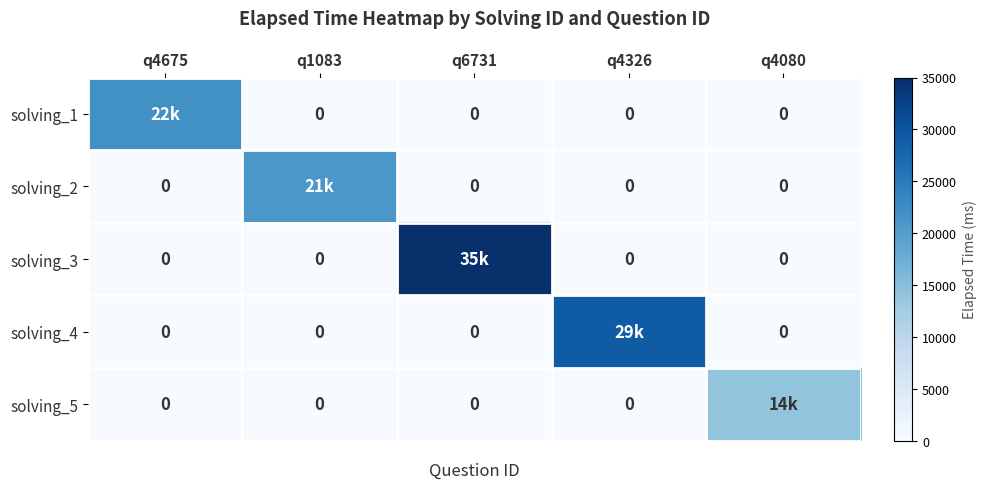

List the labels in order of solving_1 value, largest first.

q4675, q1083, q6731, q4326, q4080